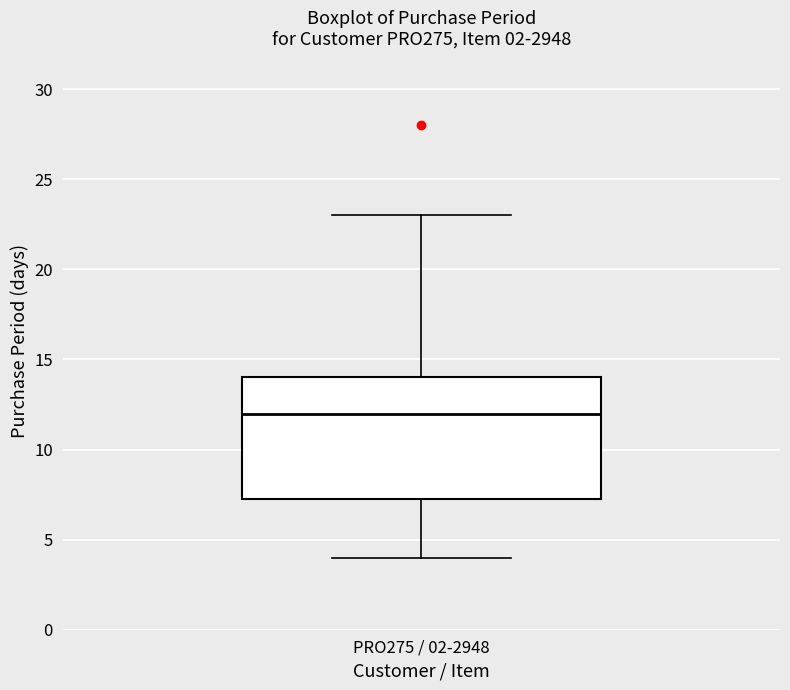

Transcribe this box plot: give where the median line is, the range the box spans, and where the two whiskers end, as read against the y-axis. The values are not printed on the chart, so give them approximately, as read against the axis.

median 12.0, box 7.5 to 14.0, whiskers 4.0 to 23.0